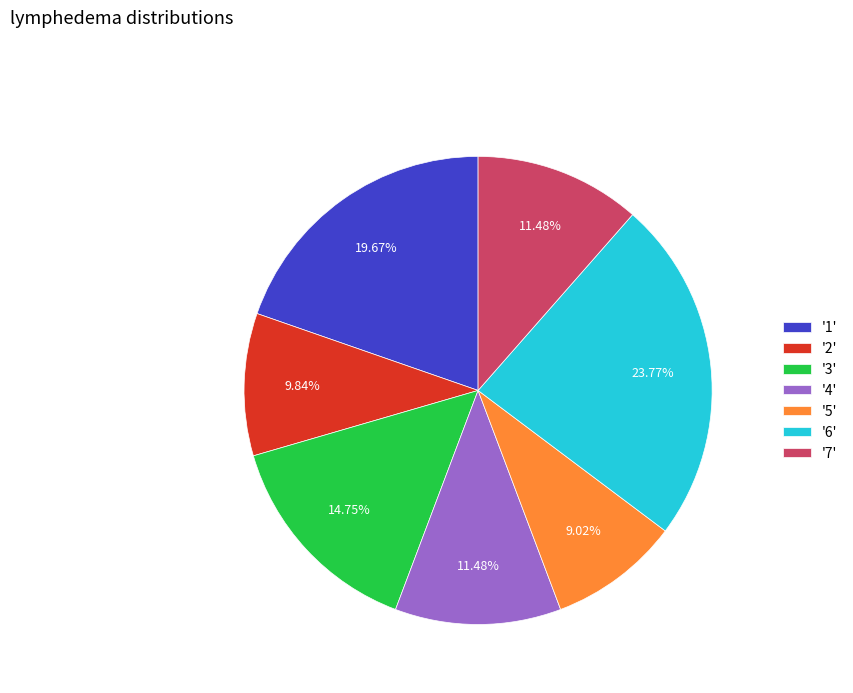

Is '4' the majority of the pie?

No